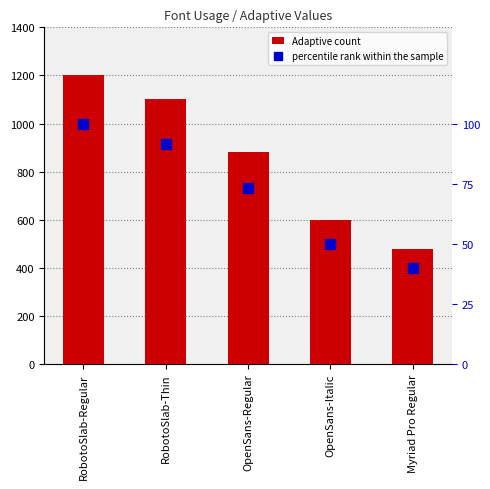

The value of percentile rank within the sample at OpenSans-Italic is 26.0. True or false?

False